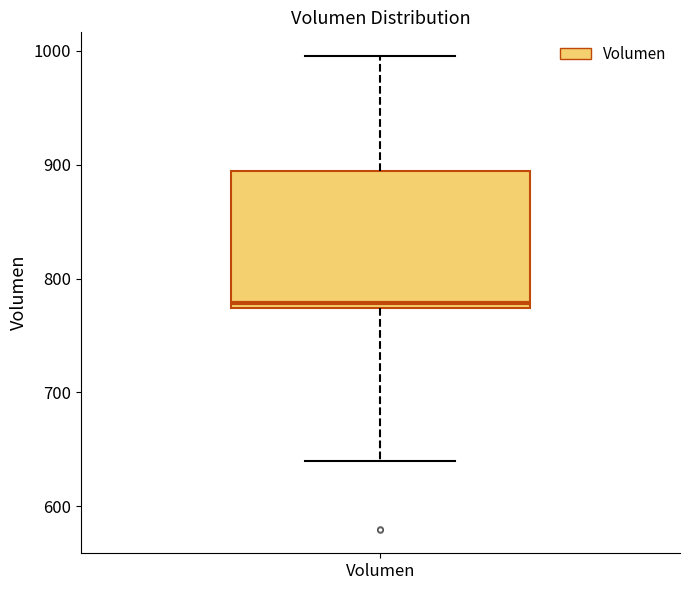

Read this box plot against the y-axis: the position of the median line, the range covered by the box, and the ends of both whiskers. The values are not printed on the chart, so give them approximately, as read against the axis.

median 780, box 770 to 890, whiskers 640 to 1000